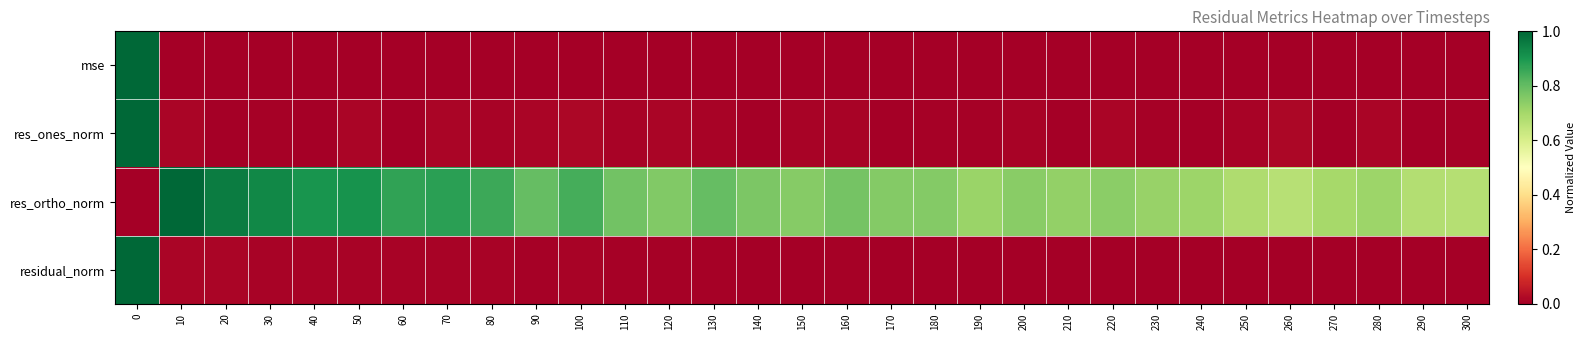

How many series are shown in this chart?

4